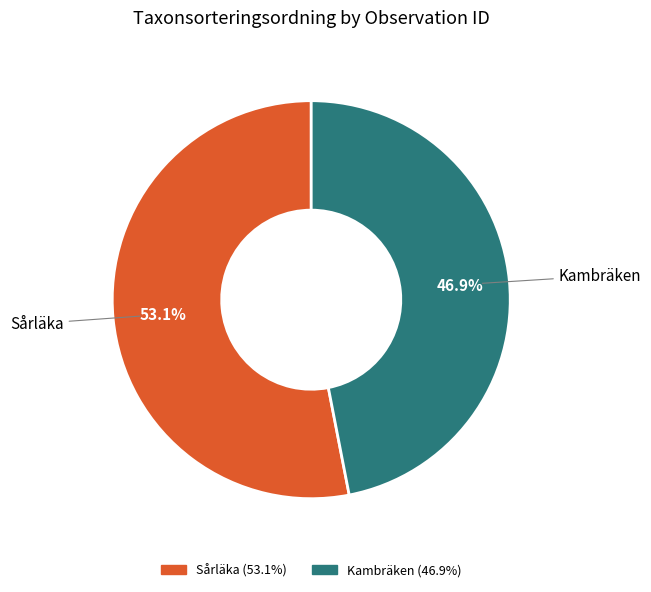

Is there a majority slice in this chart?

Yes